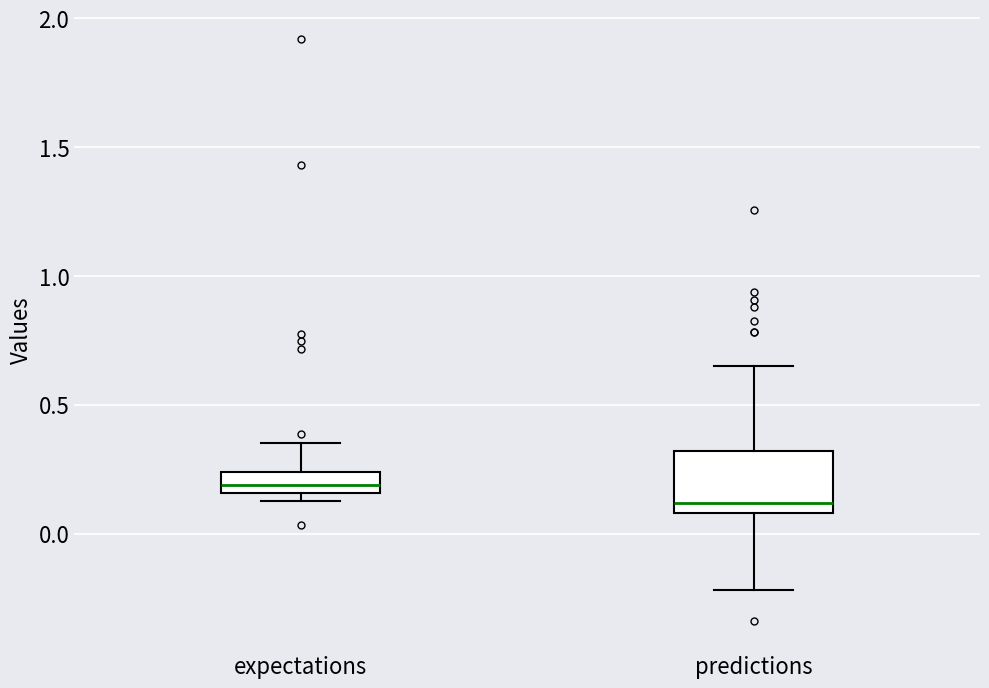

Reading left to right, transcribe this box plot: for each box, give where its median line is, the range the box spans, and where its two whiskers end, as read against the y-axis. The values are not printed on the chart, so give them approximately, as read against the axis.

expectations: median 0.20, box 0.15 to 0.25, whiskers 0.10 to 0.35
predictions: median 0.10 (just above the box's lower edge), box 0.10 to 0.30, whiskers -0.20 to 0.65